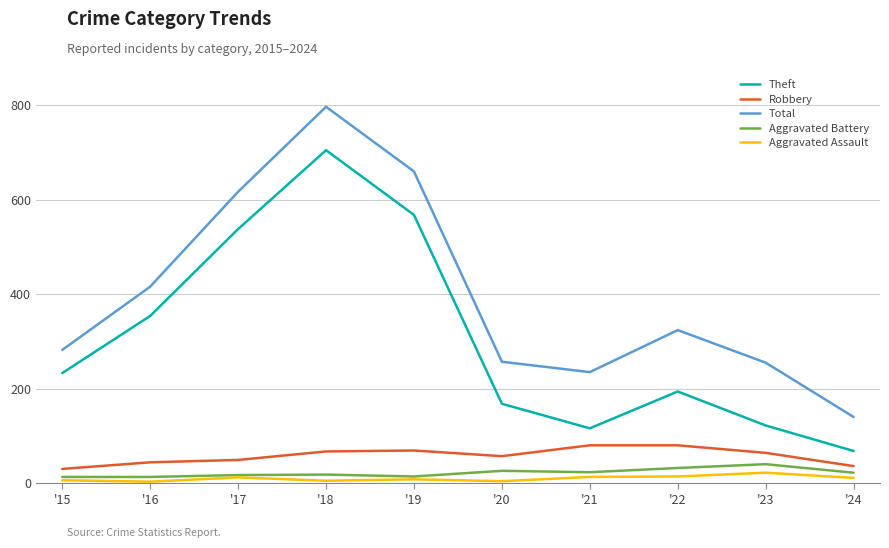

Is it true that Aggravated Assault equals 4 at '20?

True